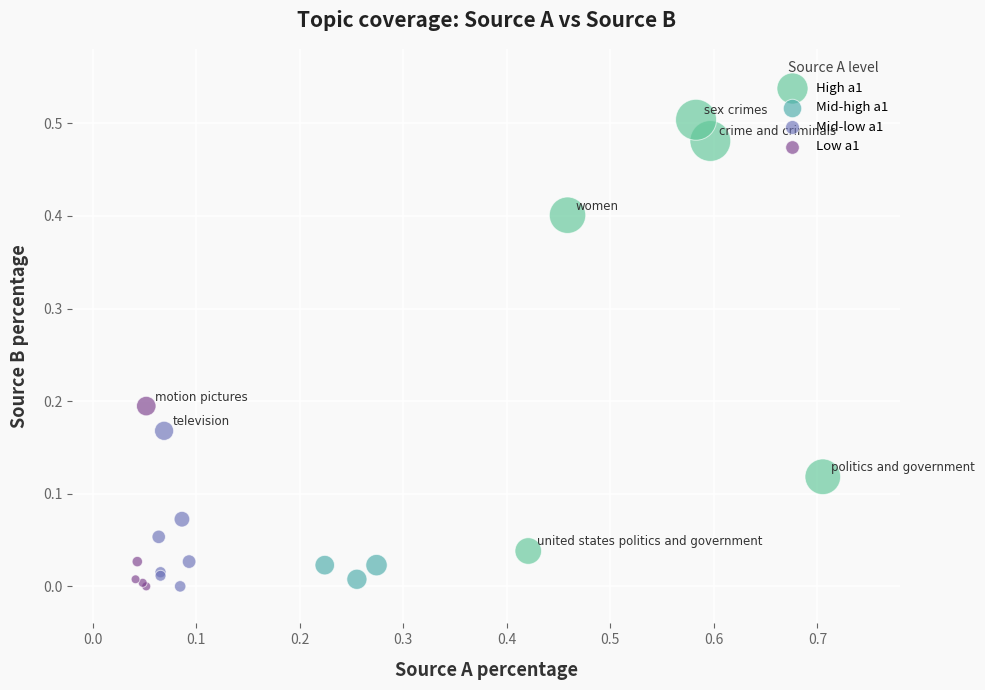

Which series contains the highest Y value?

High a1